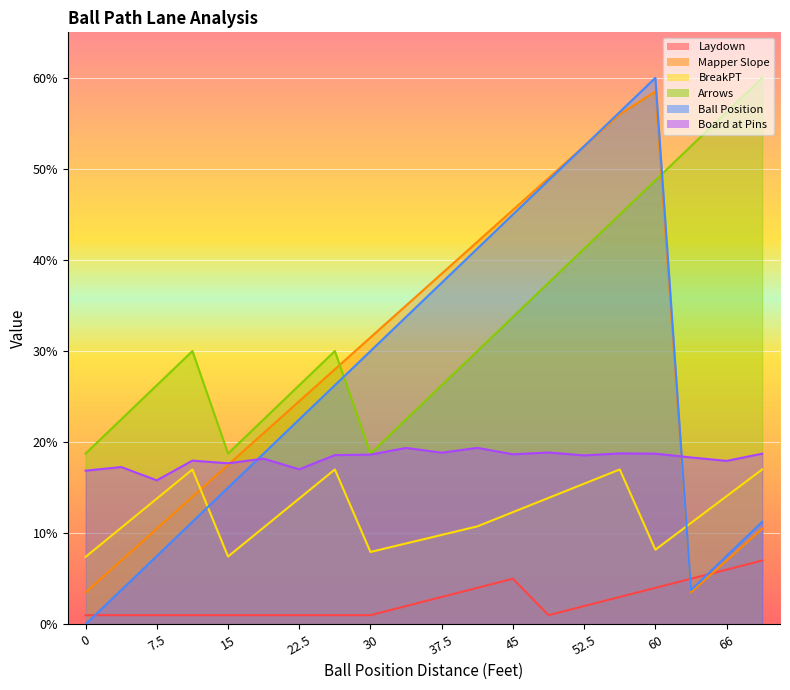

The value of Mapper Slope at 52.5 is 26.5. True or false?

False